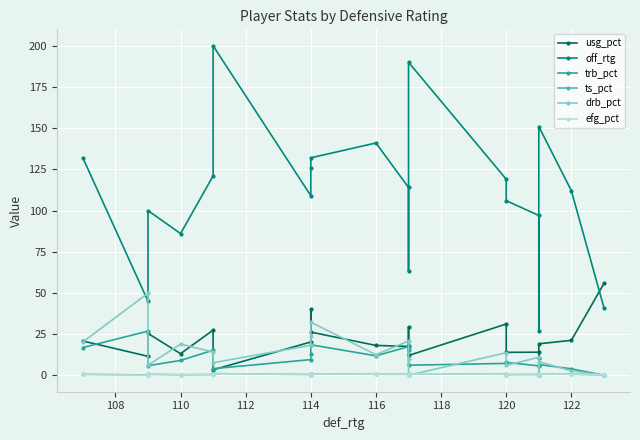

At which category is the sum across all series the highest?

116